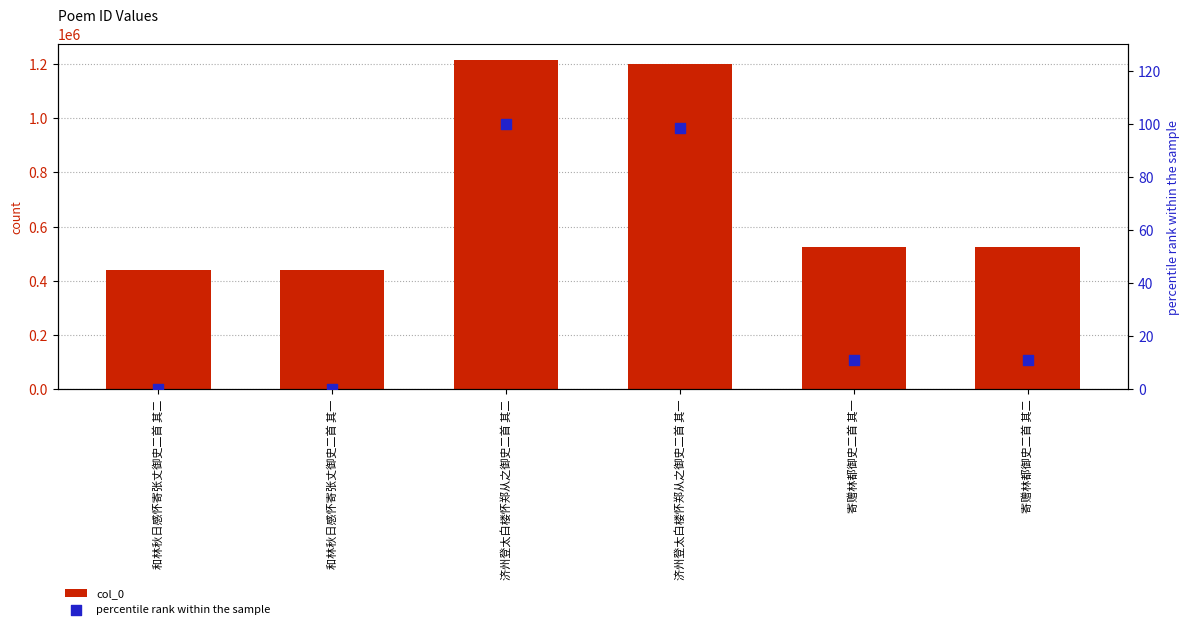

Which series has the largest total across all categories?

col_0